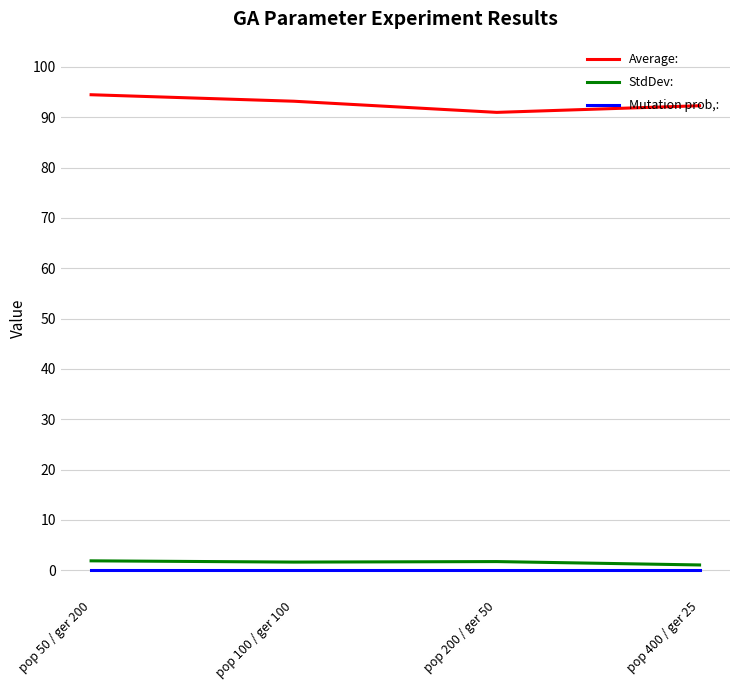

True or false: Mutation prob,: has a value of 0.0 at pop 50 / ger 200.

True